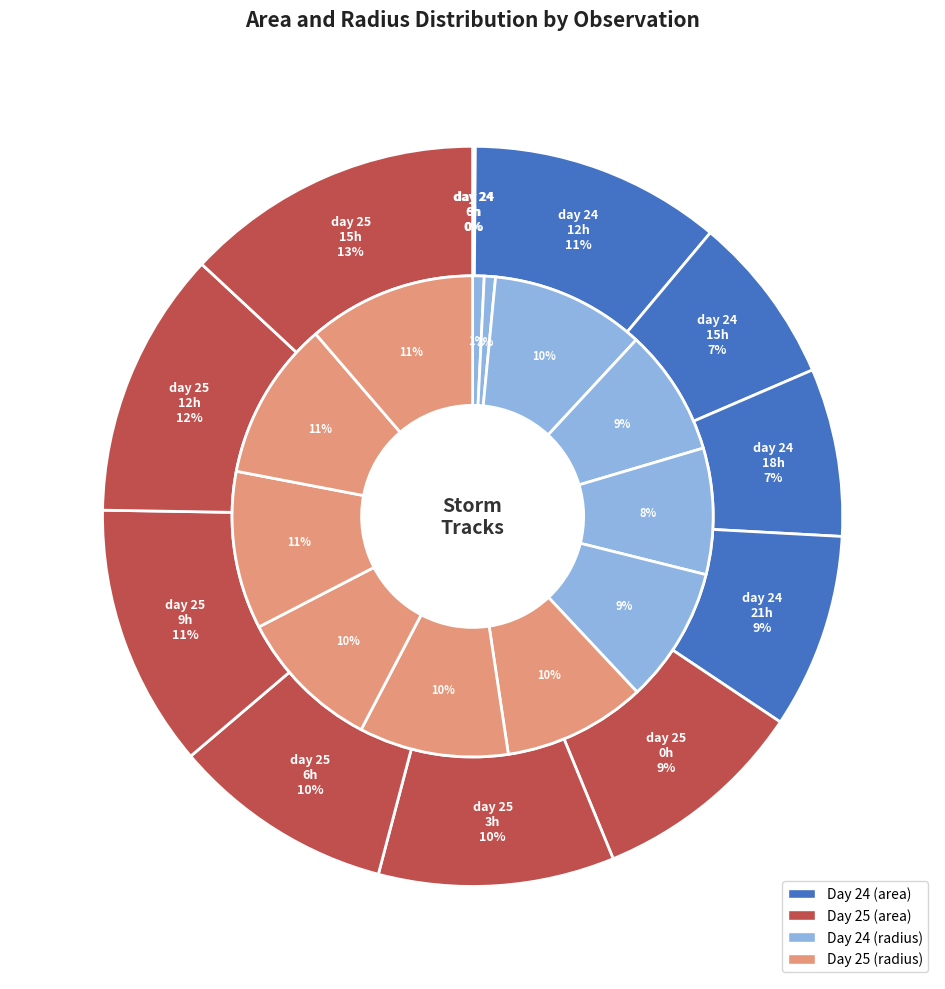

To the nearest percent, what is the combined percentage of 24 and 25?

9%